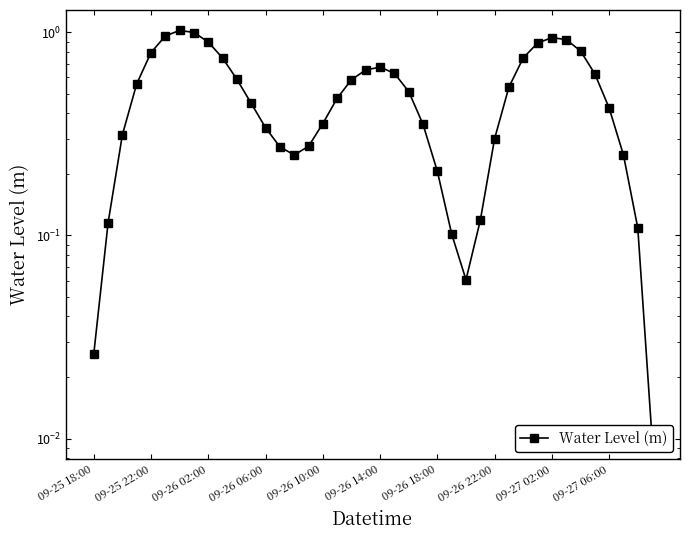

What is the average value?

0.5